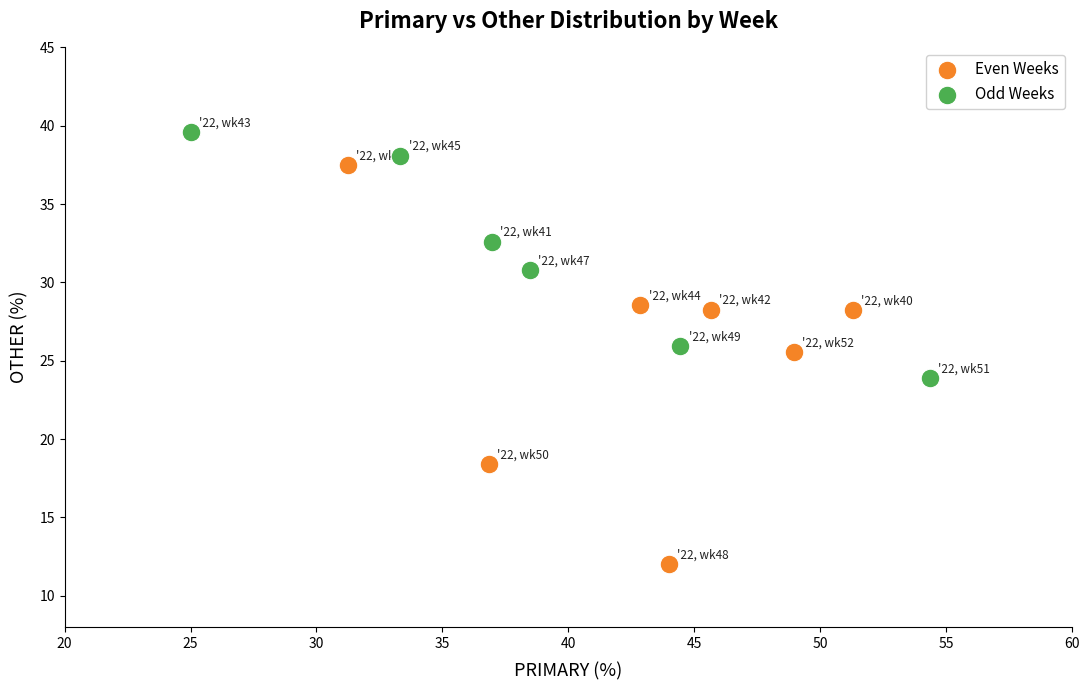

Which series contains the highest Y value?

Odd Weeks